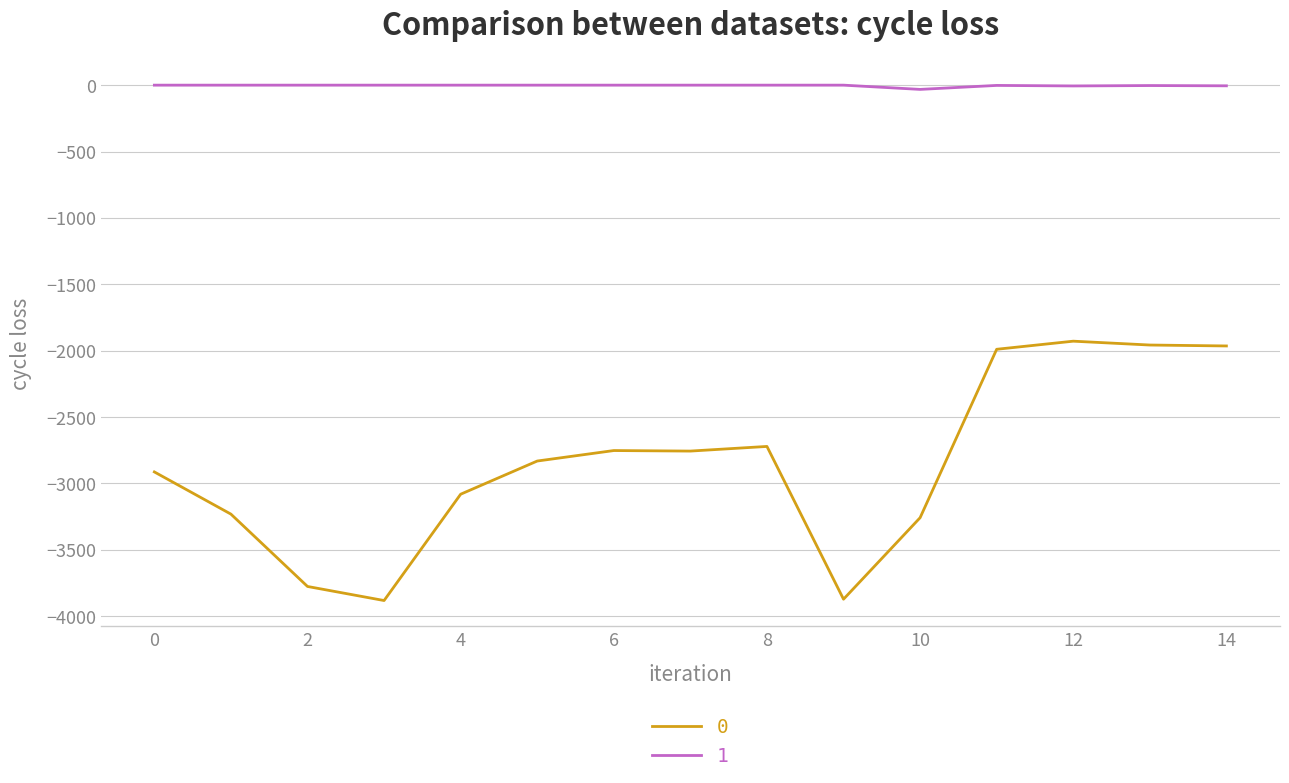

True or false: 0 and 1 intersect in this chart.

False